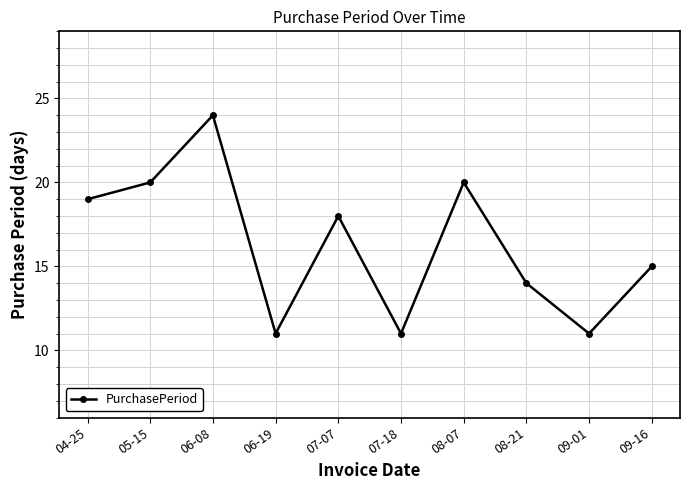

Approximately how many times larger is the value at 08-21 compared to 09-01?

1.3